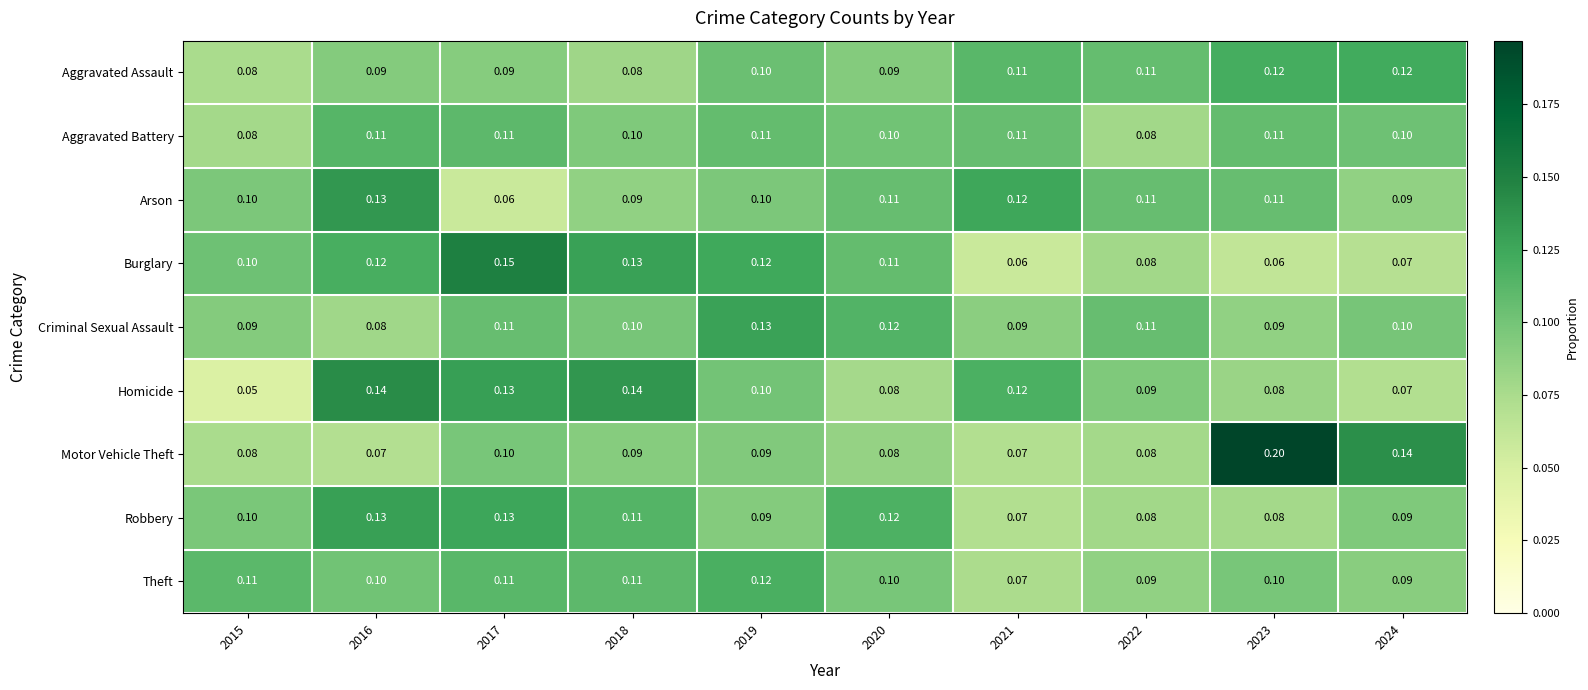

Which category has the lowest value across all series?

2015